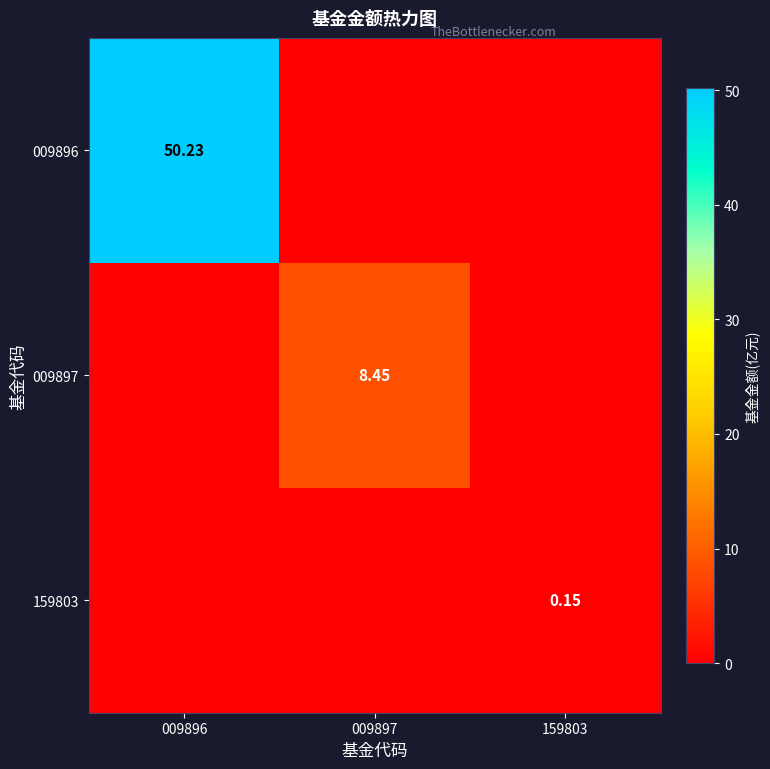

The value of 009897 at 009896 is 0.0. True or false?

True